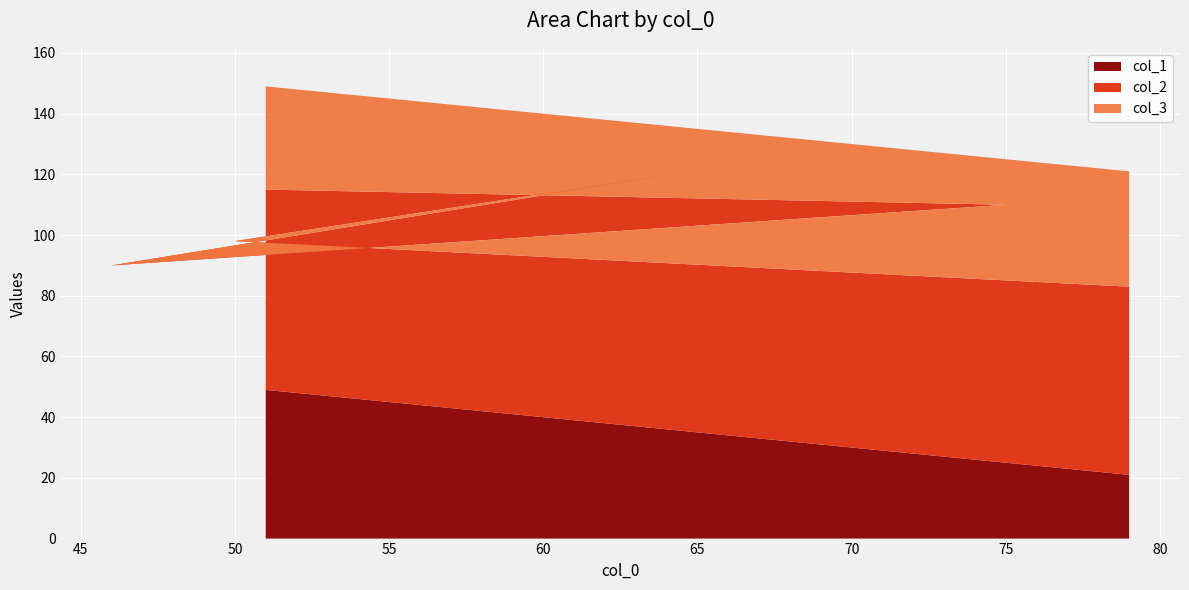

Reading left to right, what are all the values shown in this chart?

col_1: 21	50	34	54	25	49
col_2: 62	48	89	36	85	66
col_3: 38	52	11	64	15	34